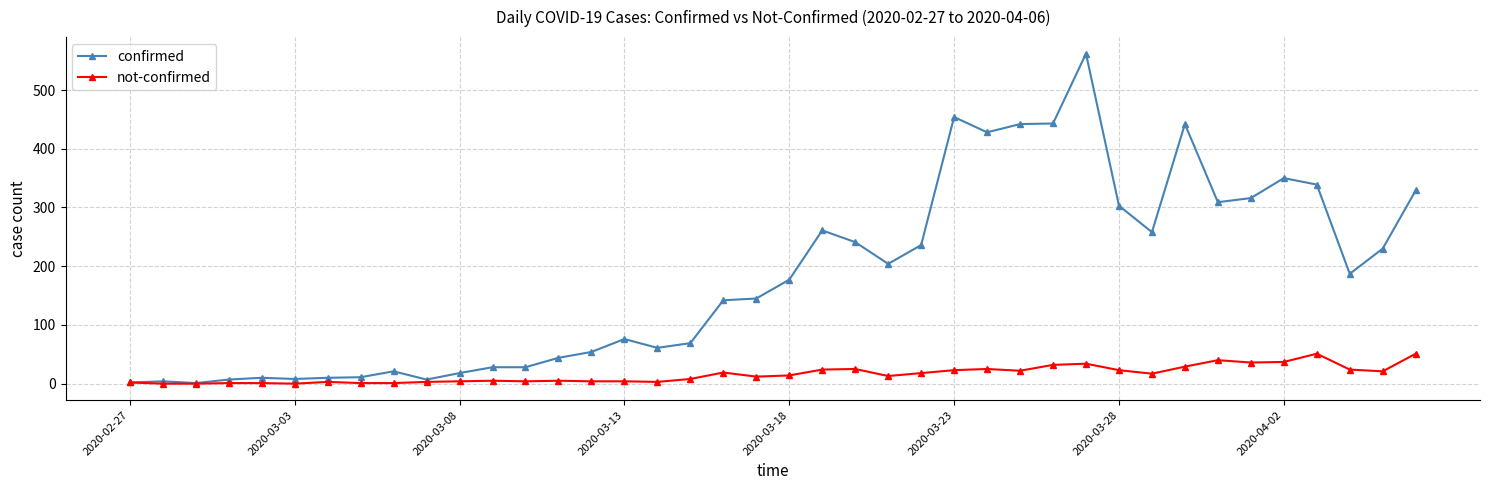

What is the greatest value displayed?

562